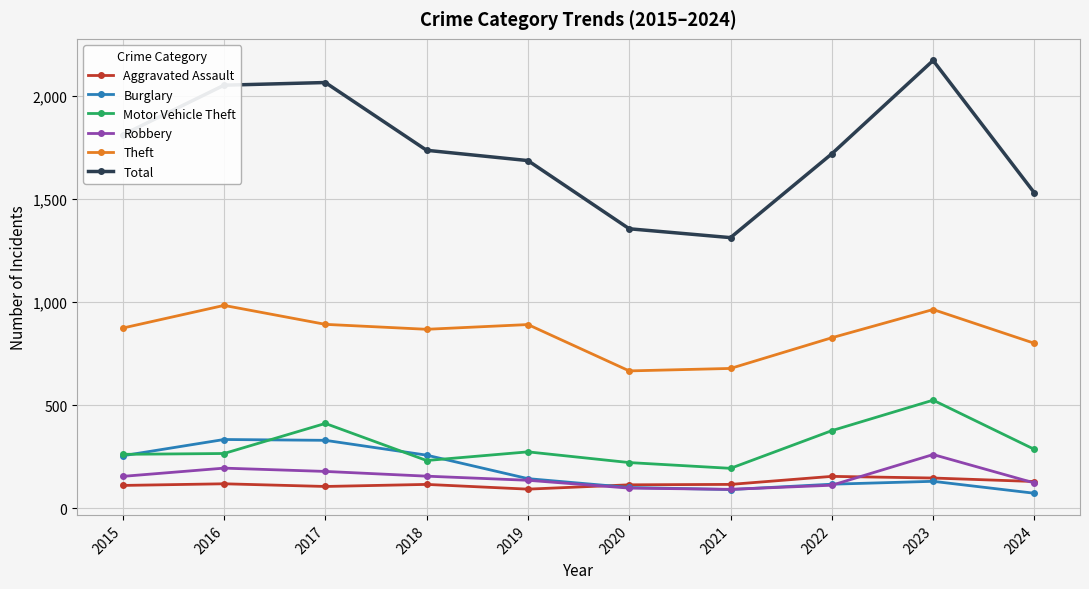

What value does the Theft series have at 2017?

892